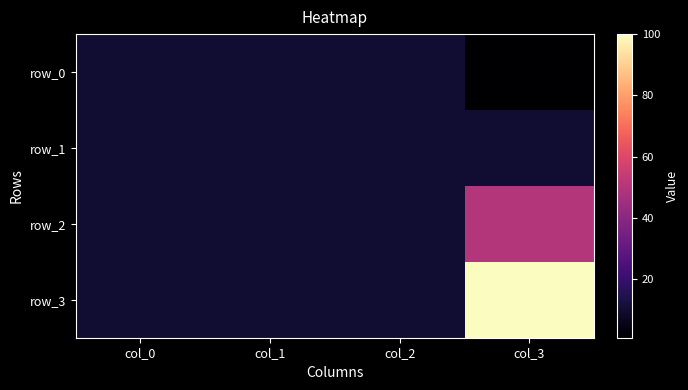

At which category is the sum across all series the highest?

col_3